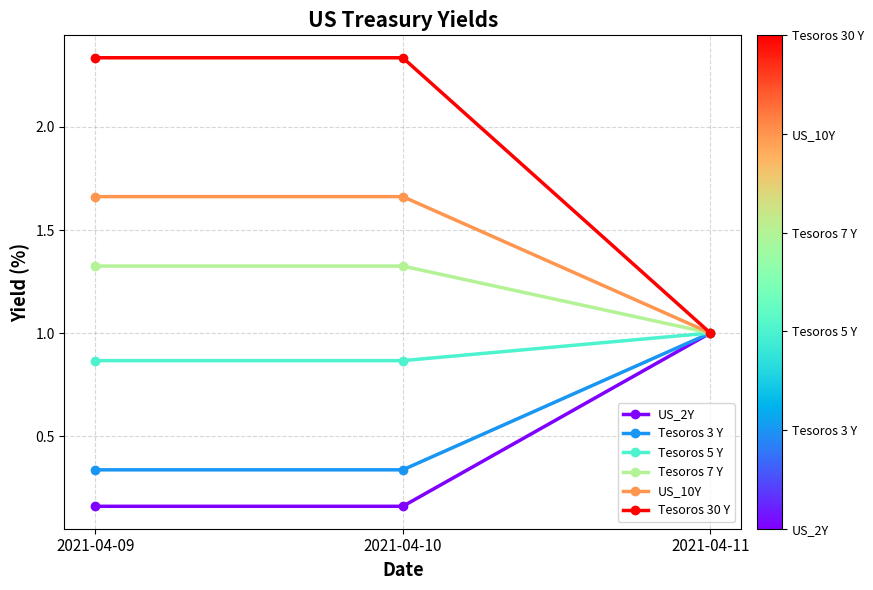

What is the total value across all series at 2021-04-11?

6.0